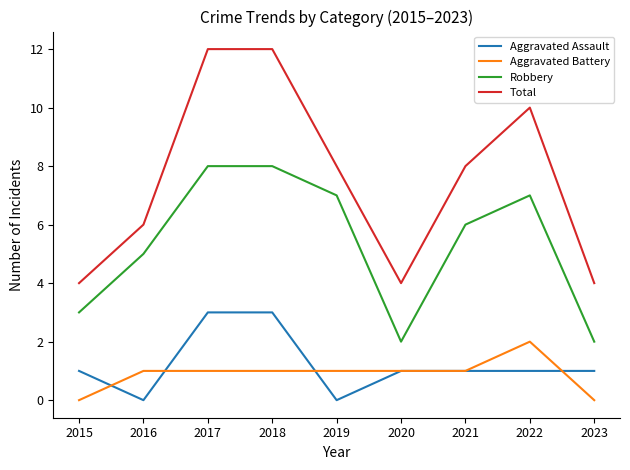

How many Aggravated Assault values are between 1 and 2?

5